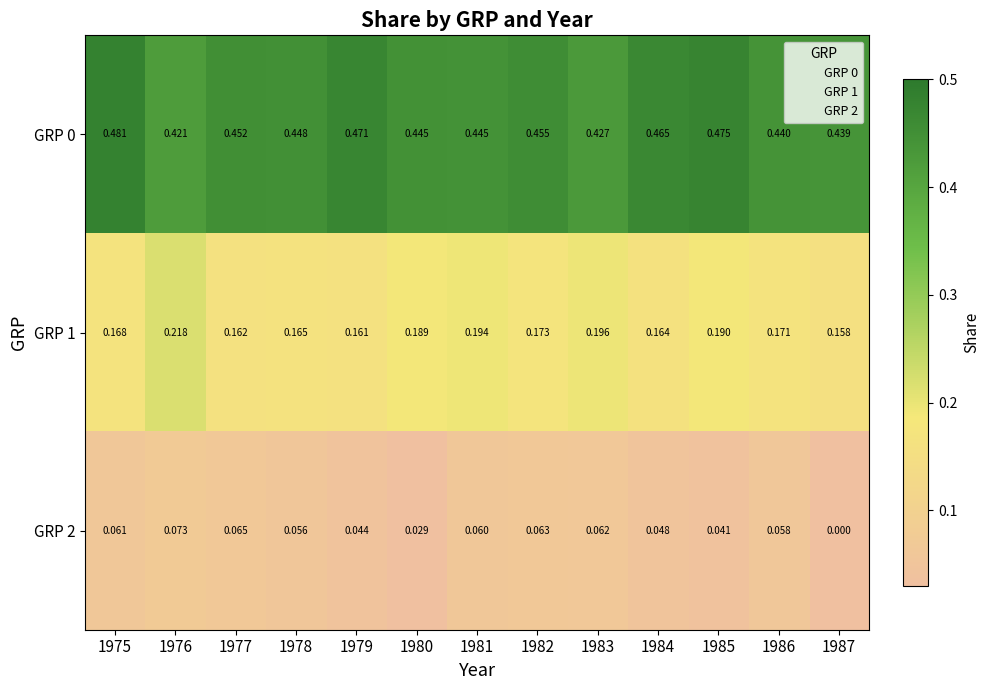

Is the value of GRP 1 at 1977 greater than the value of GRP 2 at 1987?

Yes